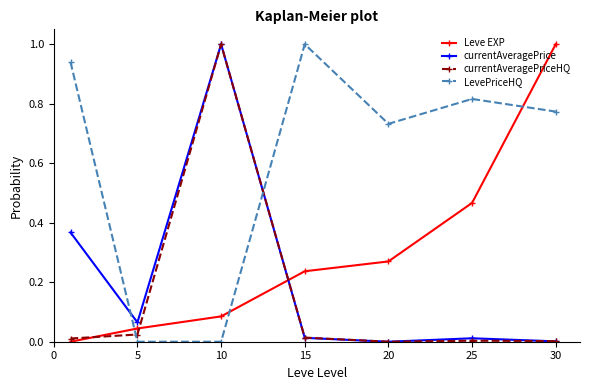

True or false: Leve EXP has more than 1 interior local peaks.

False